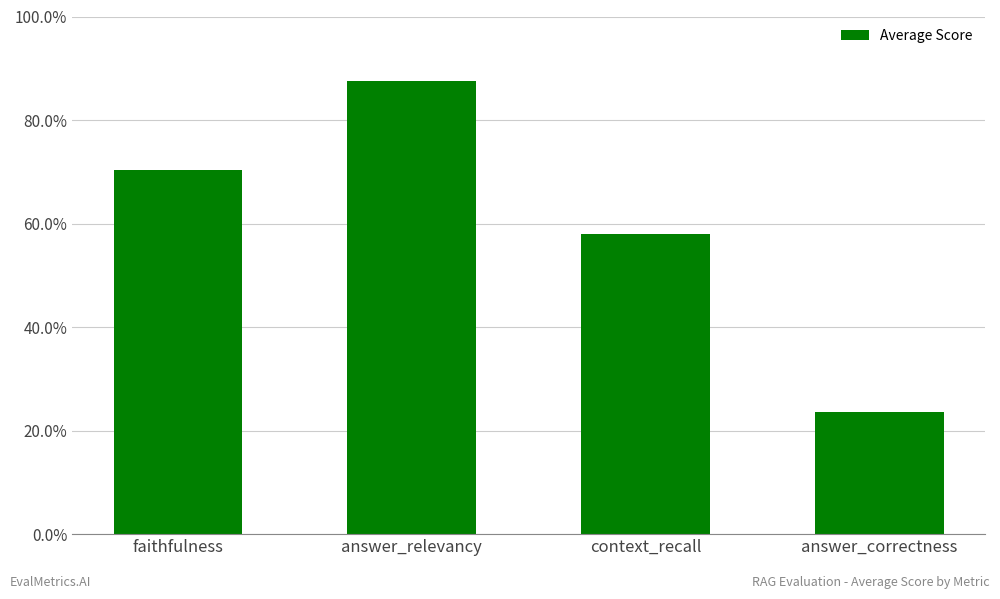

Between answer_relevancy and context_recall, which is larger?

answer_relevancy